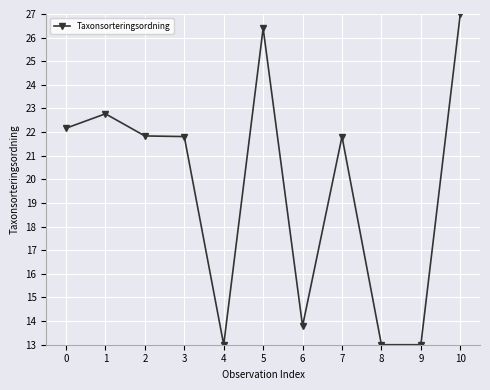

True or false: the data has more than 0 interior local peaks.

True